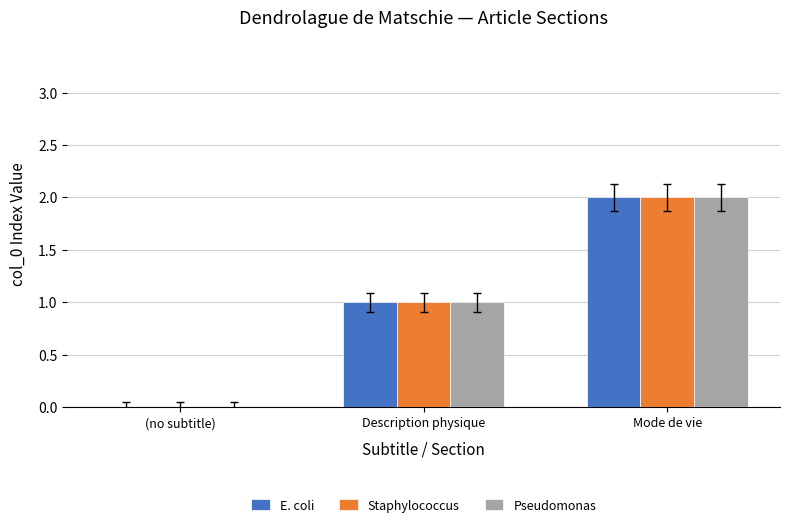

True or false: Pseudomonas has a value of -1 at (no subtitle).

False